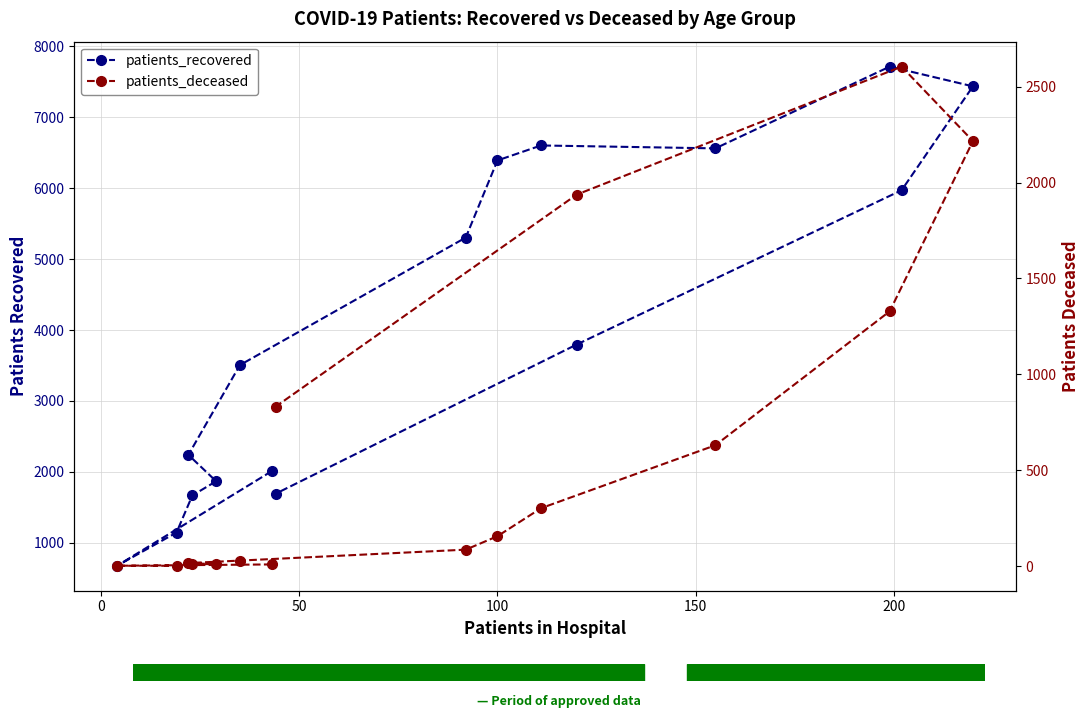

What is the difference between the maximum and minimum values in the patients_recovered series?

7034